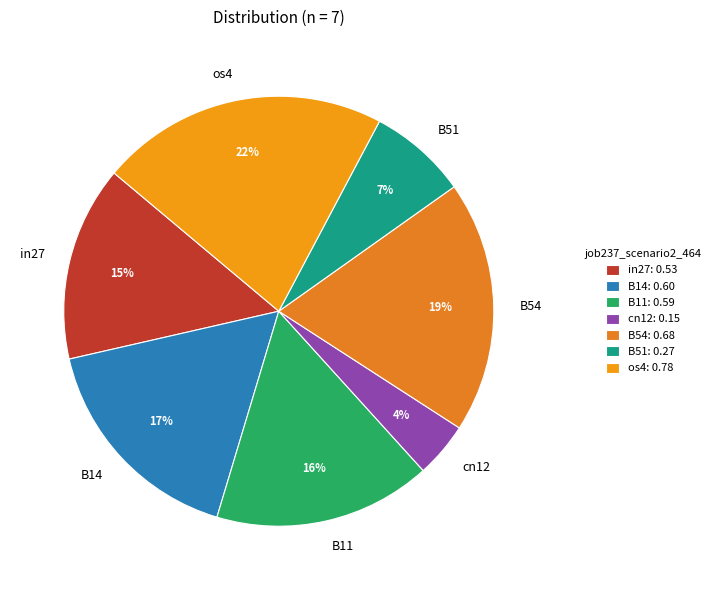

What is the largest slice in the pie chart?

os4